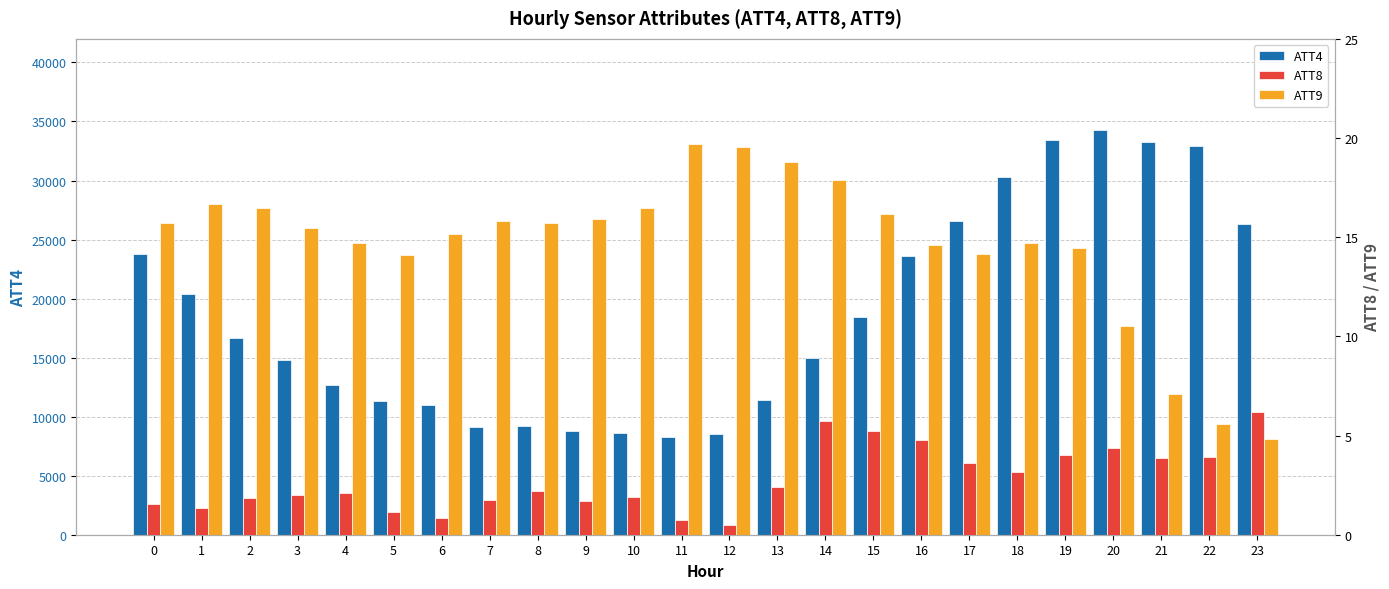

True or false: ATT8 has a value of 0.4 at 11.

False